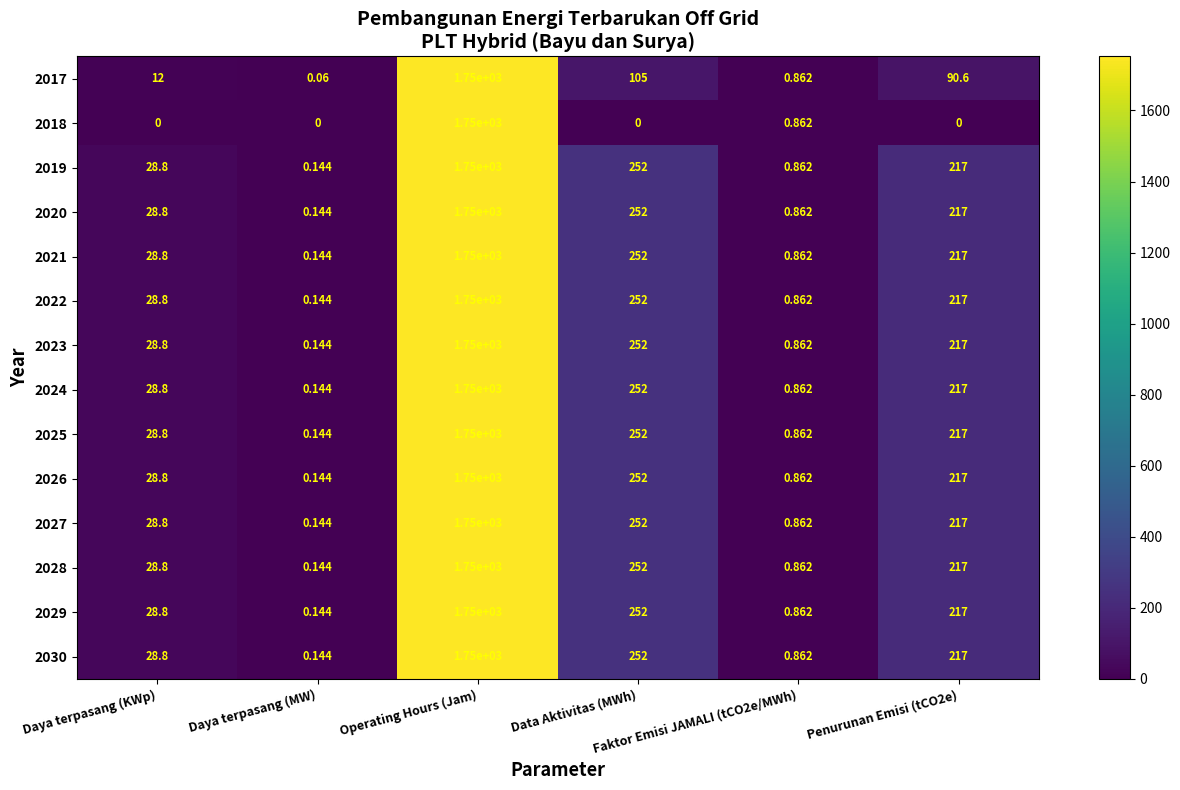

How many data points does each series have?

6